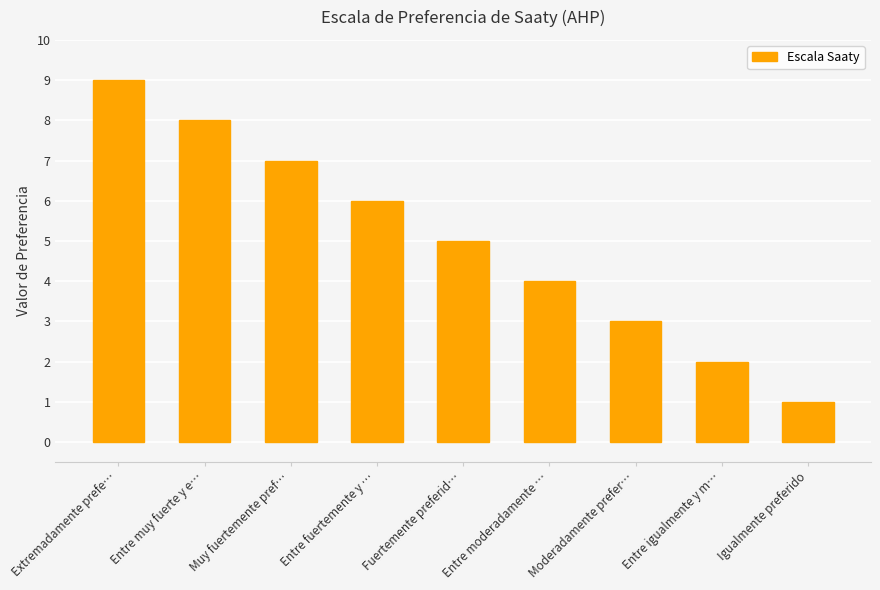

Are the bars horizontal?

No